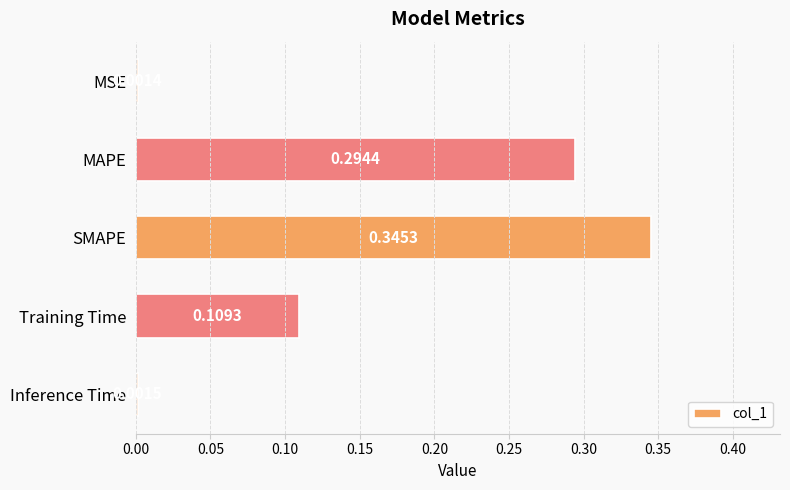

How many categories are shown in the chart?

5